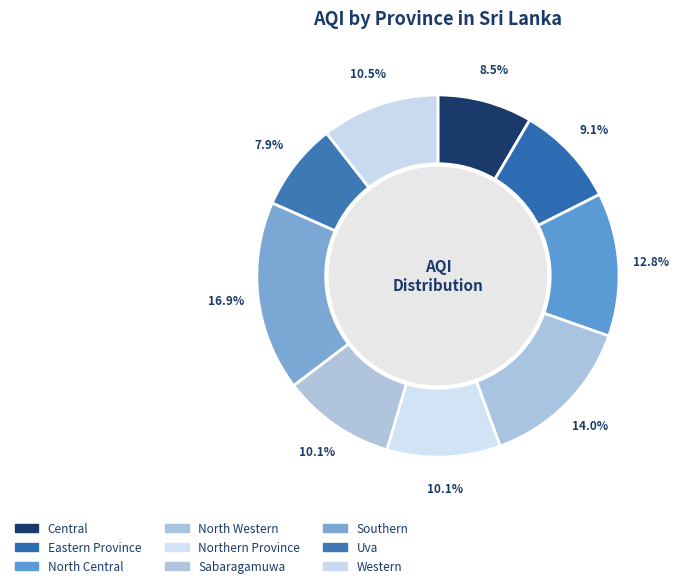

Rank the categories by value from highest to lowest.

Southern, North Western, North Central, Western, Northern Province, Sabaragamuwa, Eastern Province, Central, Uva